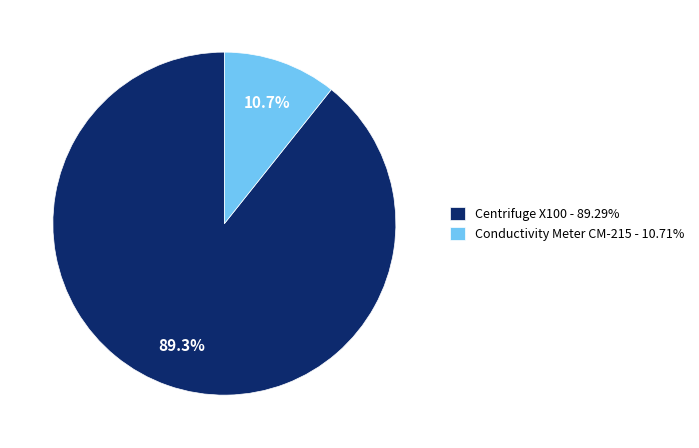

Count the number of slices in the pie.

2